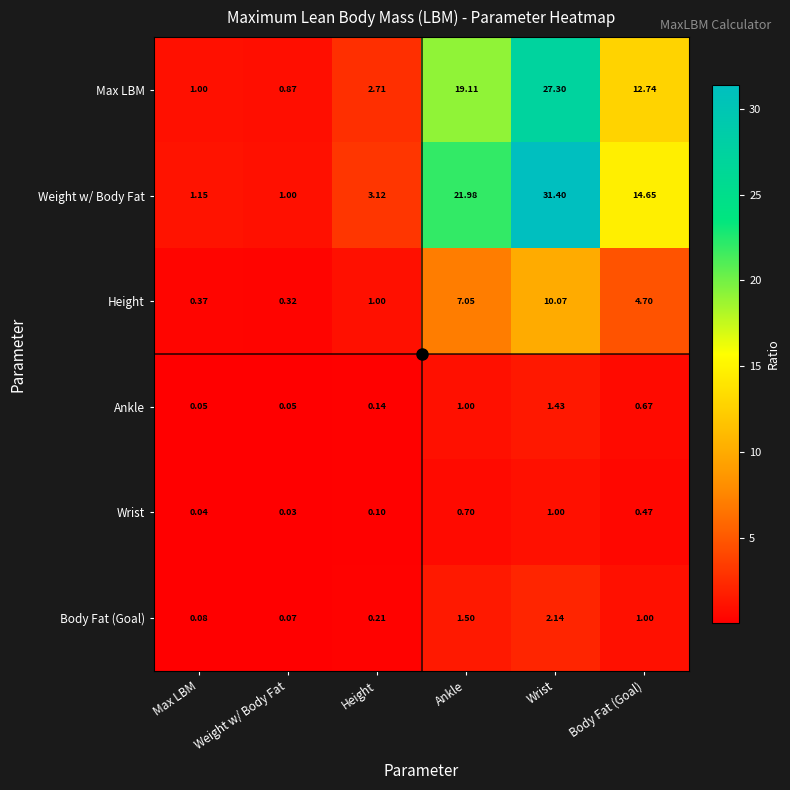

At which category does the chart reach its peak across all series?

Wrist